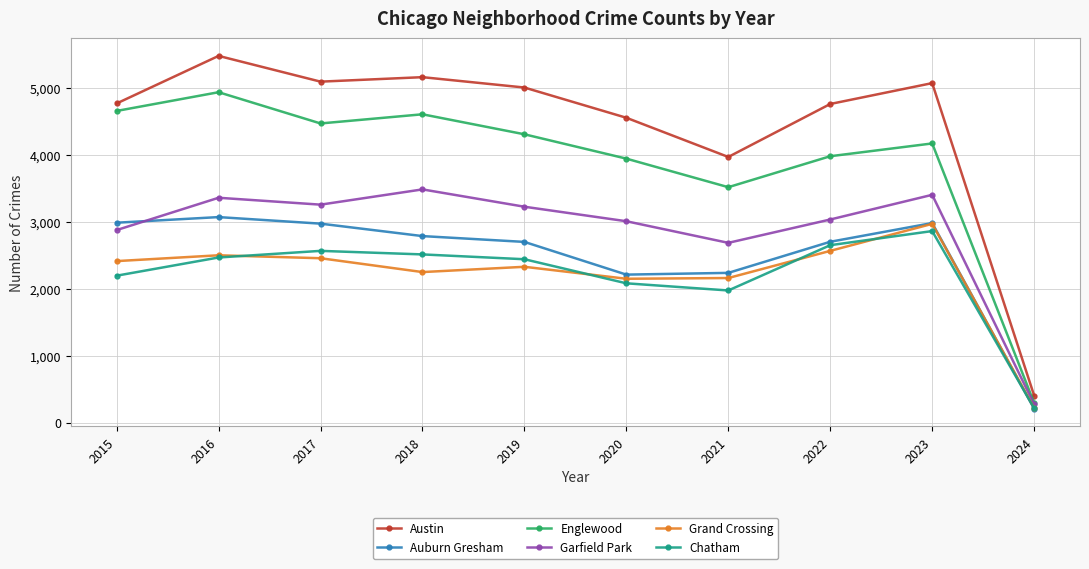

List the series in order of their peak value, lowest first.

Chatham, Grand Crossing, Auburn Gresham, Garfield Park, Englewood, Austin